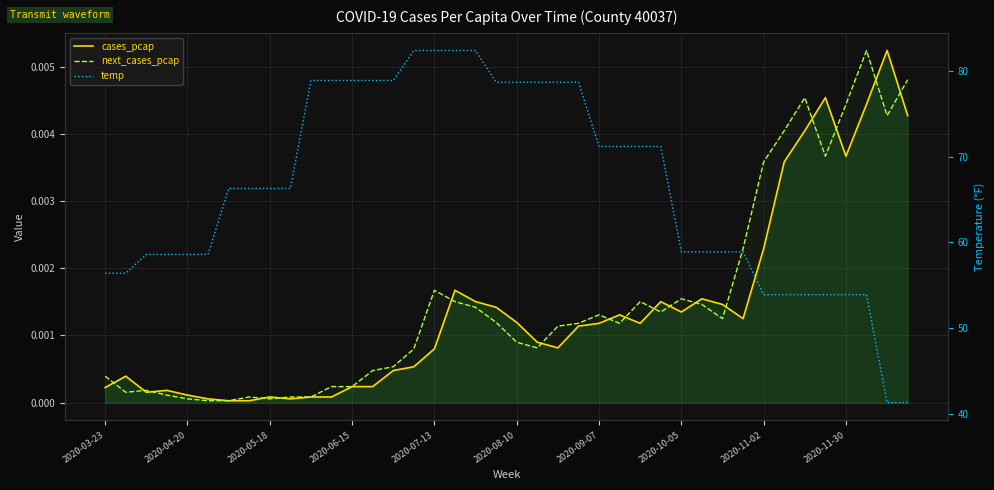

What position from the left is 2020-08-10?

6